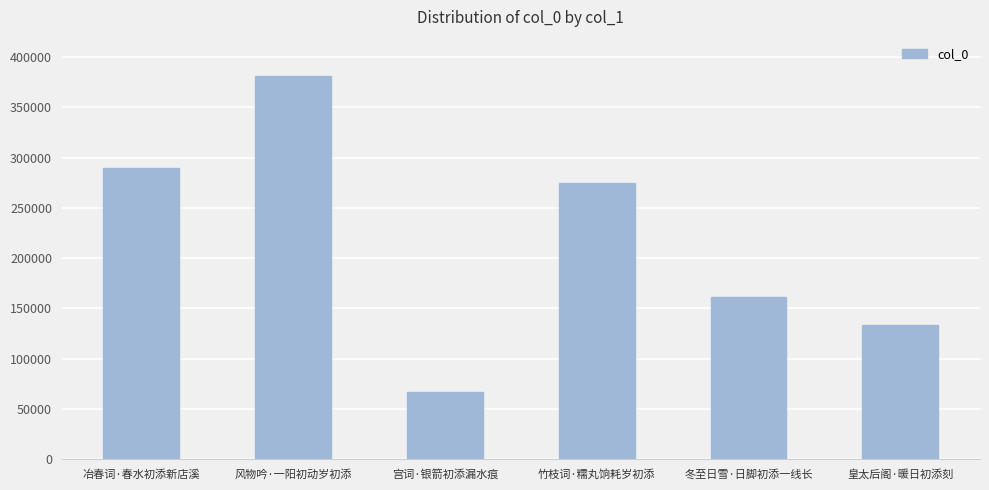

Read the value at 冬至日雪·日脚初添一线长.

161541